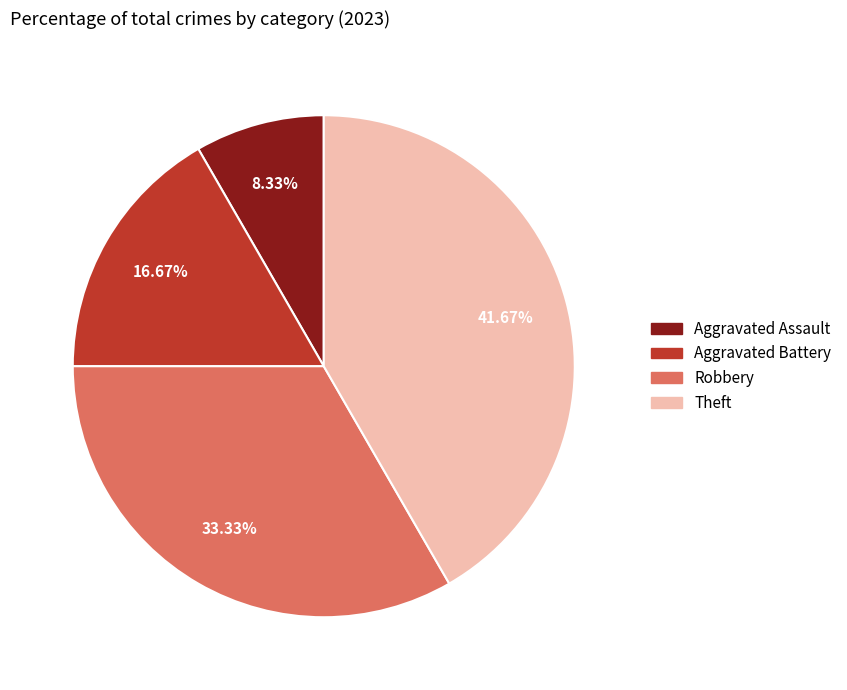

The Robbery slice represents 48% of the pie. True or false?

False